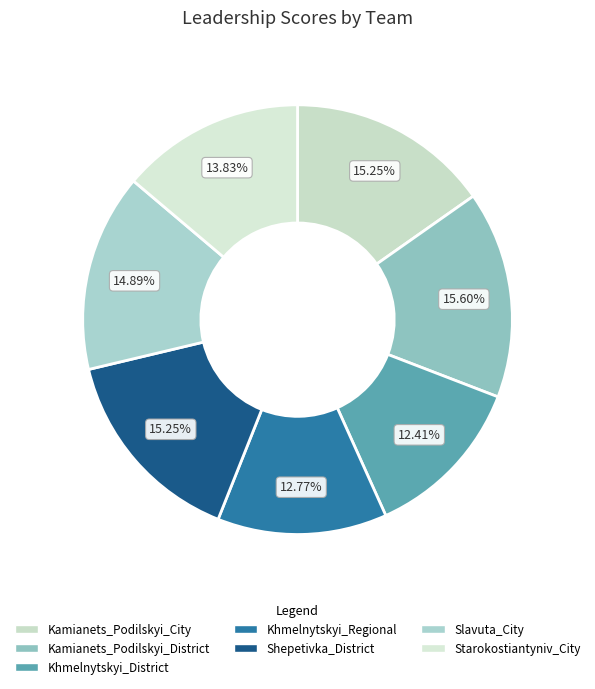

Is there a majority slice in this chart?

No